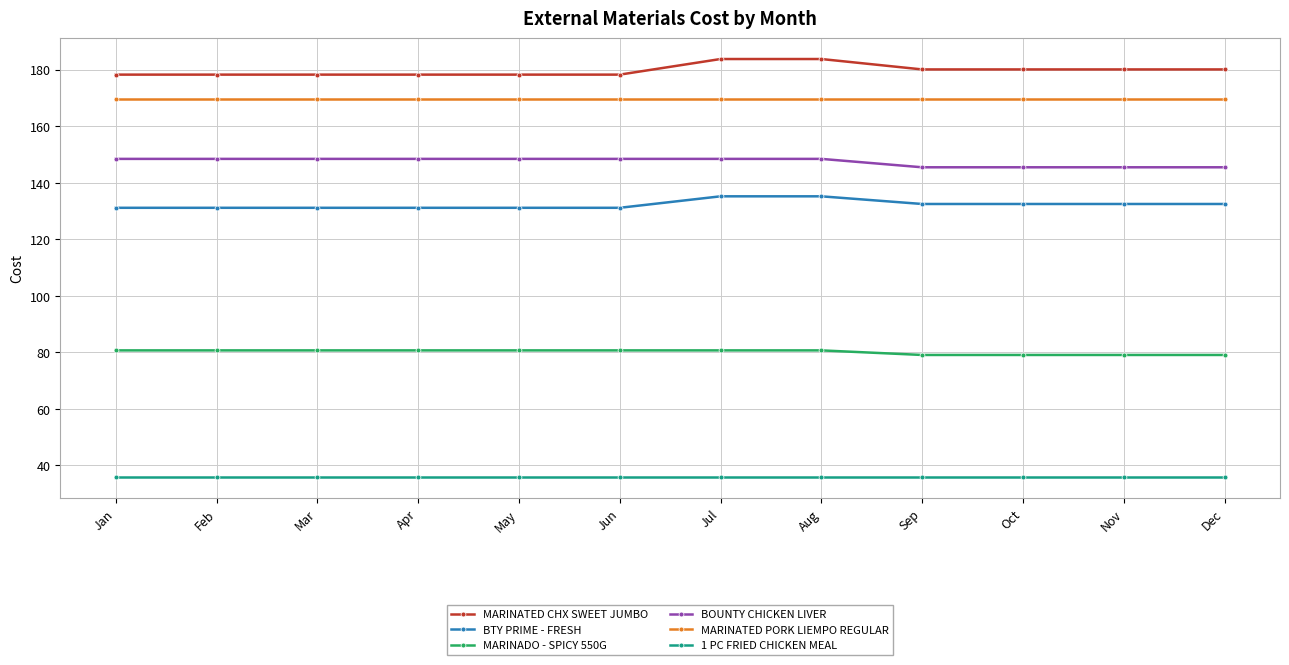

What is the greatest value displayed?

183.8